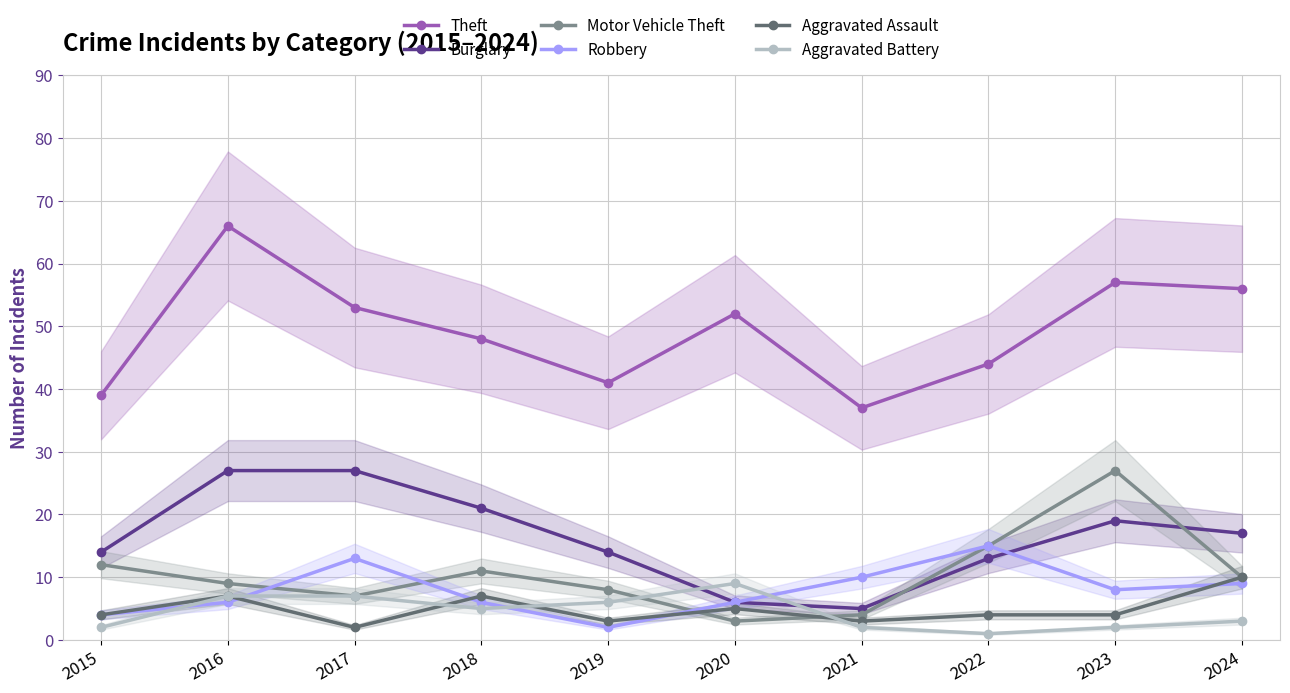

What is the minimum value shown in the chart?

1